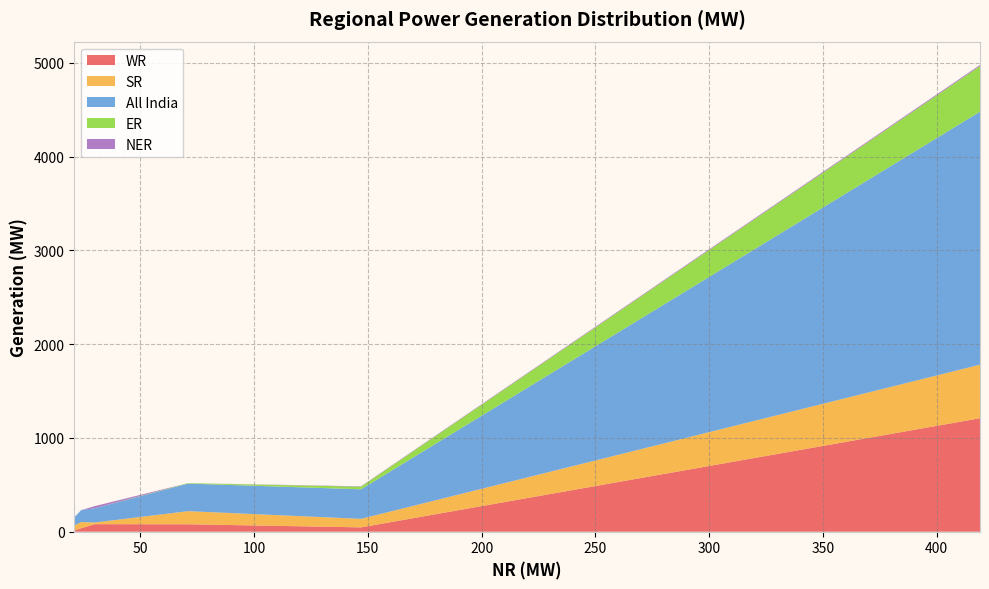

Reading left to right, what are all the values shown in this chart?

WR: 419=1210	21=14	147=46	24=37	30=80	71=79
SR: 419=571	21=52	147=91	24=66	30=18	71=140
All India: 419=2698	21=87	147=315	24=127	30=152	71=294
ER: 419=487	21=0	147=28	24=0	30=0	71=5
NER: 419=11	21=0	147=4	24=0	30=23	71=0